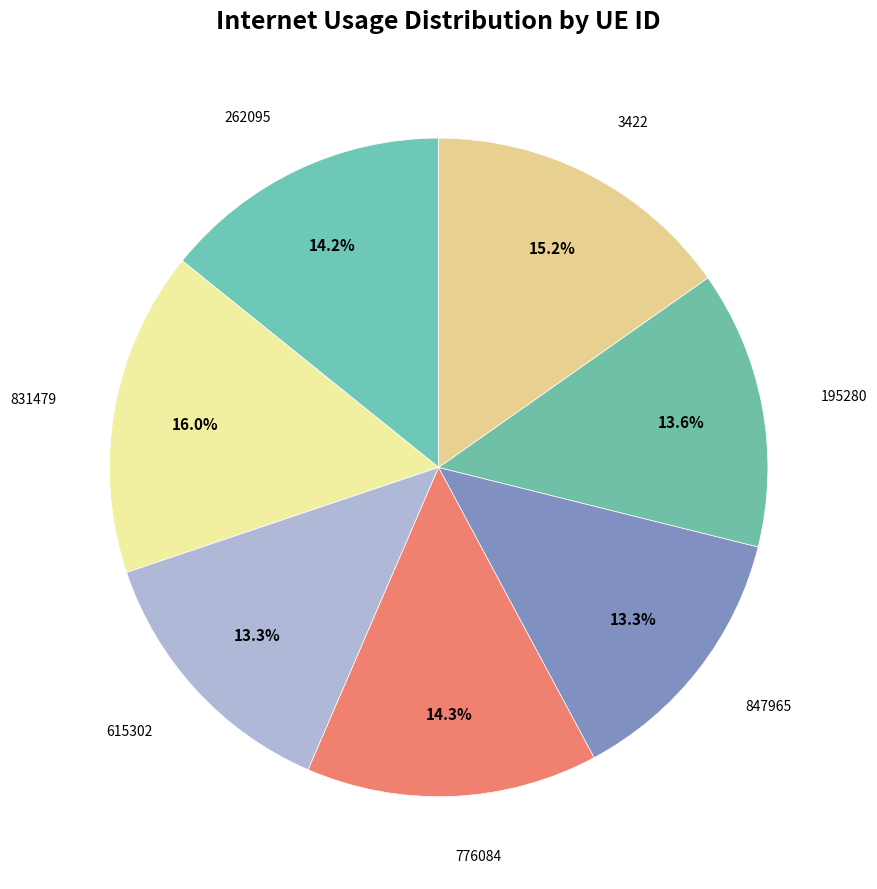

What is the ratio of the value at 3422 to the value at 615302?

1.1